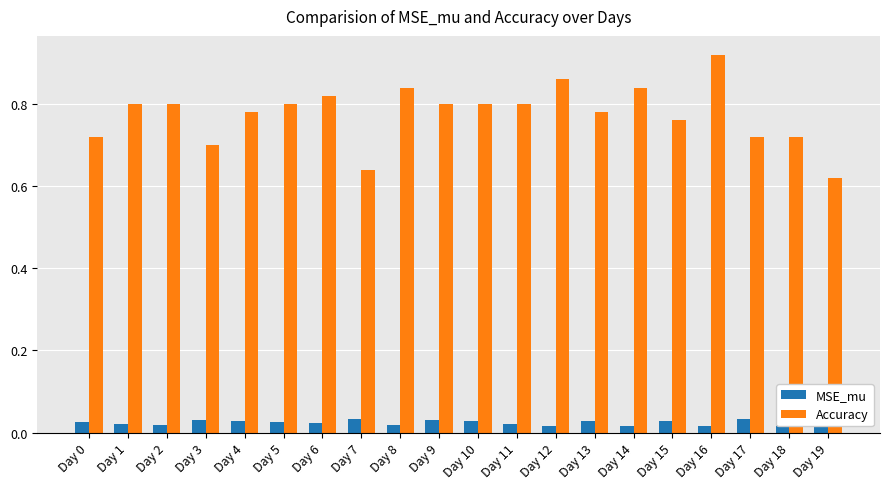

Is the value of Accuracy at Day 7 greater than the value of MSE_mu at Day 6?

Yes